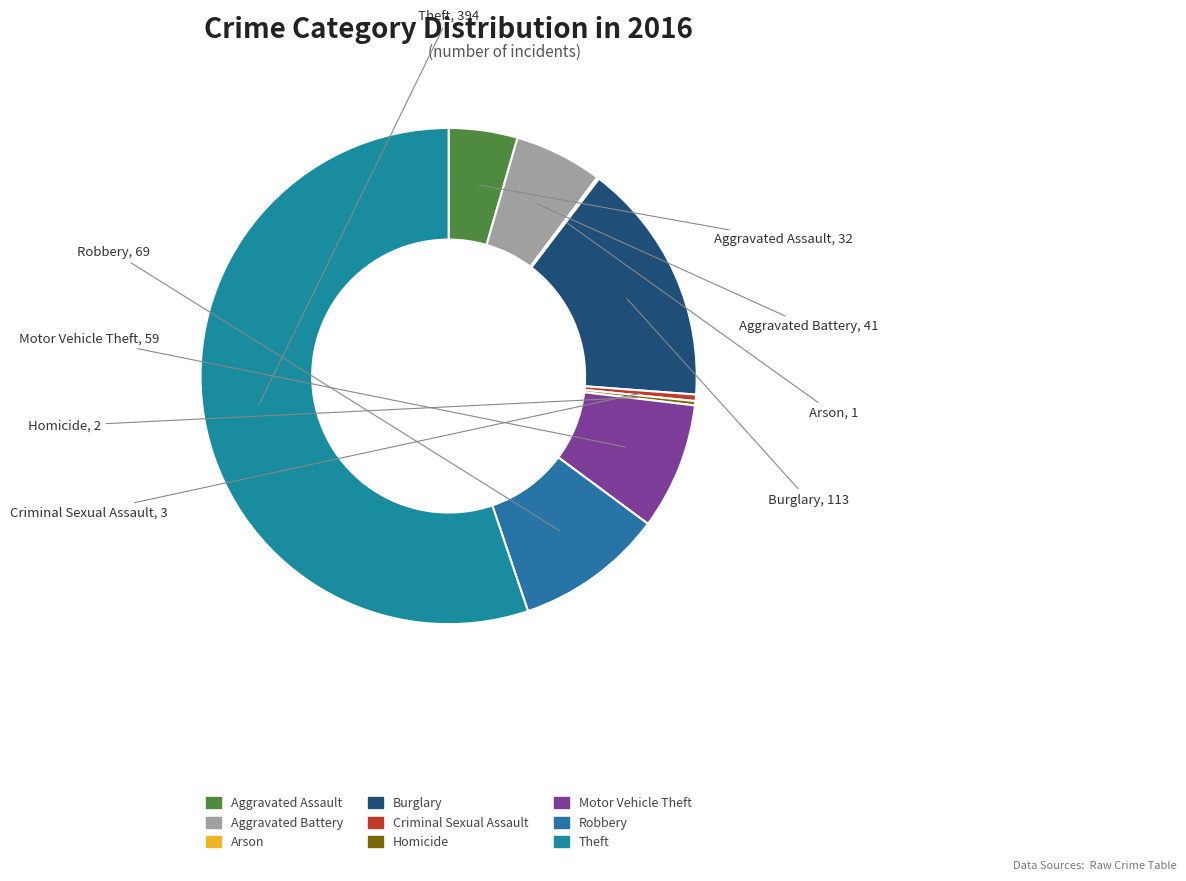

Is it true that Criminal Sexual Assault is 10% of the pie?

False